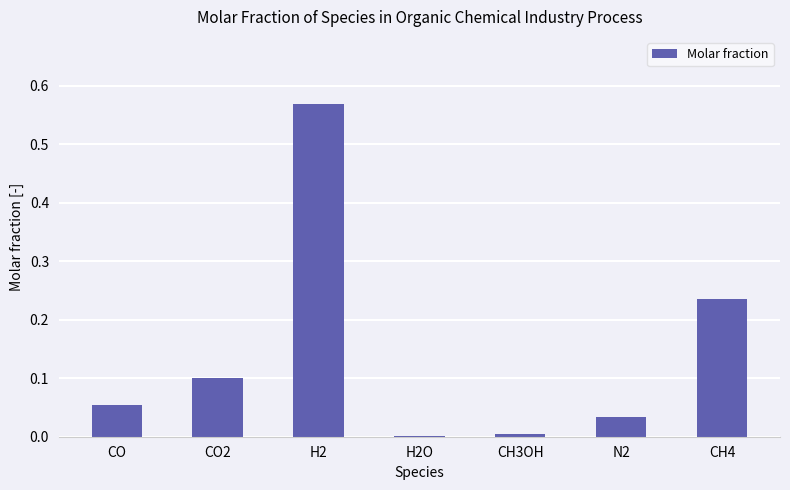

What is the change in value from CO to CH4?

+0.2